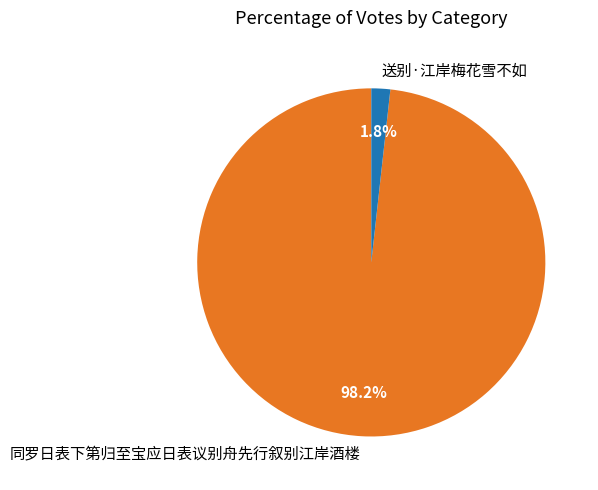

To the nearest percent, what portion does 送别·江岸梅花雪不如 represent?

2%